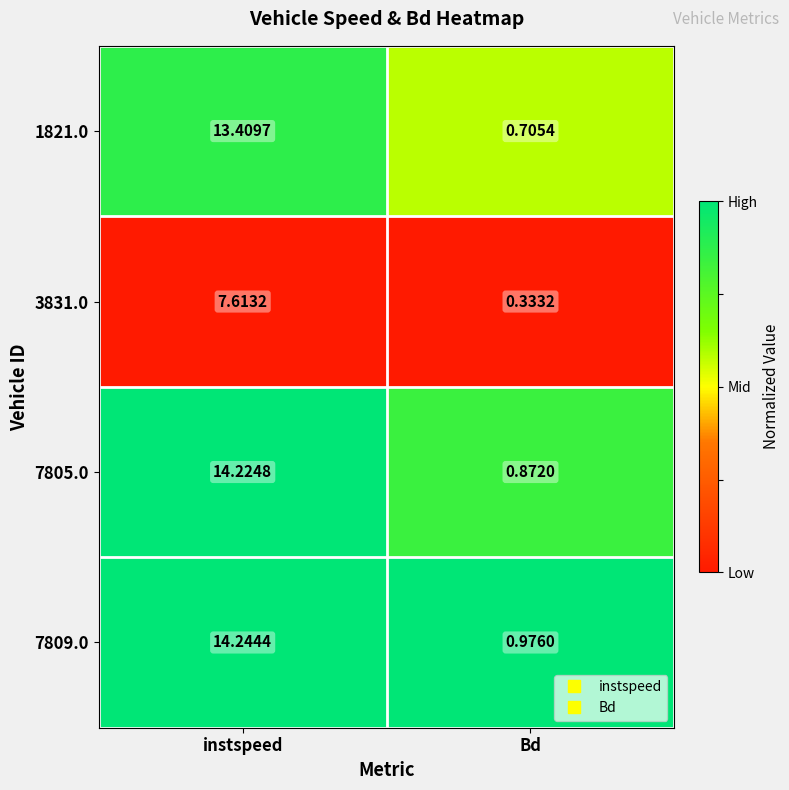

Which category has the highest value in the 1821.0 series?

instspeed